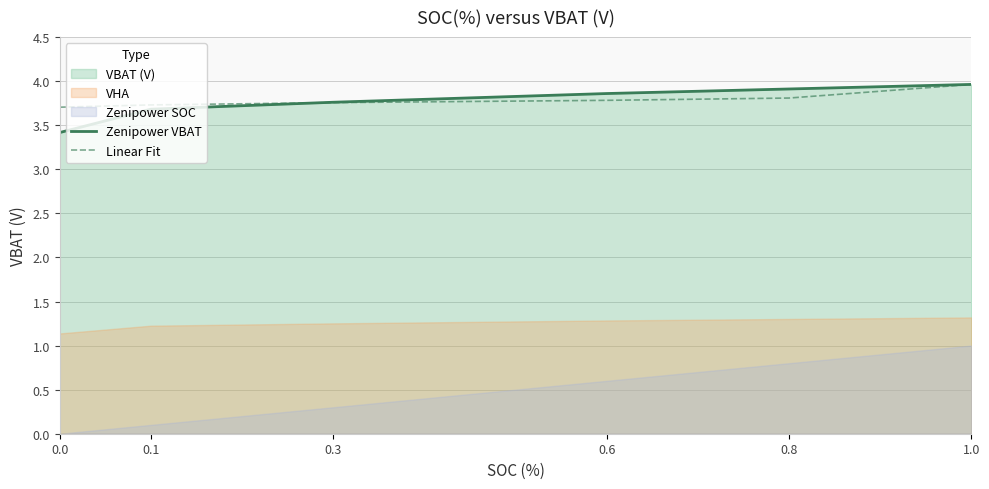

How many data points does each series have?

6